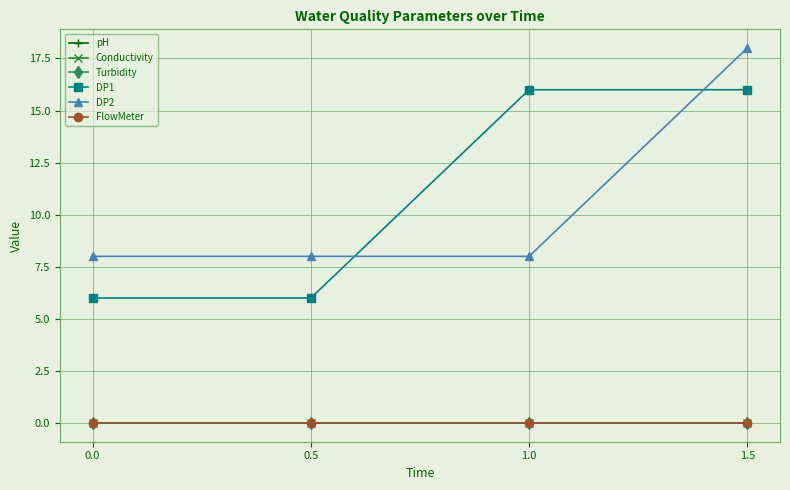

What is the spread (max minus min) of values at 1.0?

16